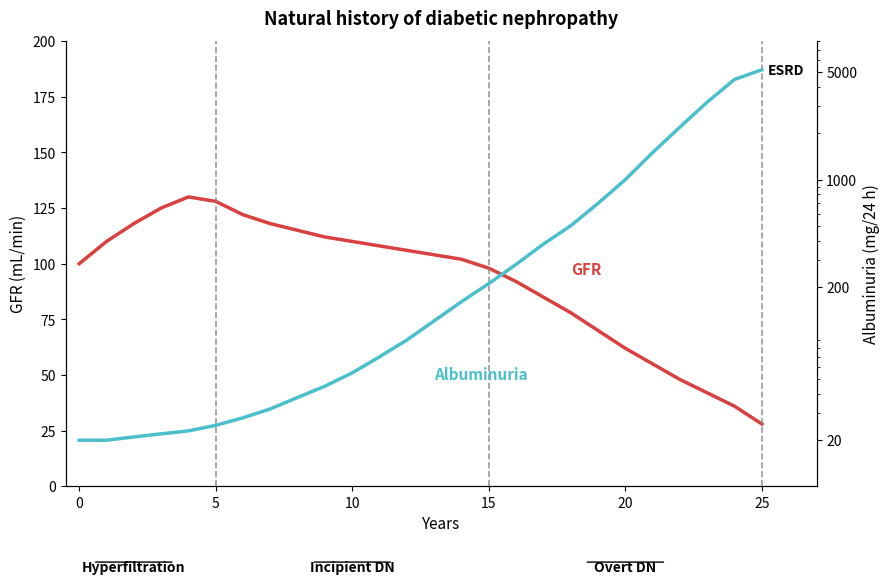

What is the difference between the highest and lowest values at 23?

3158